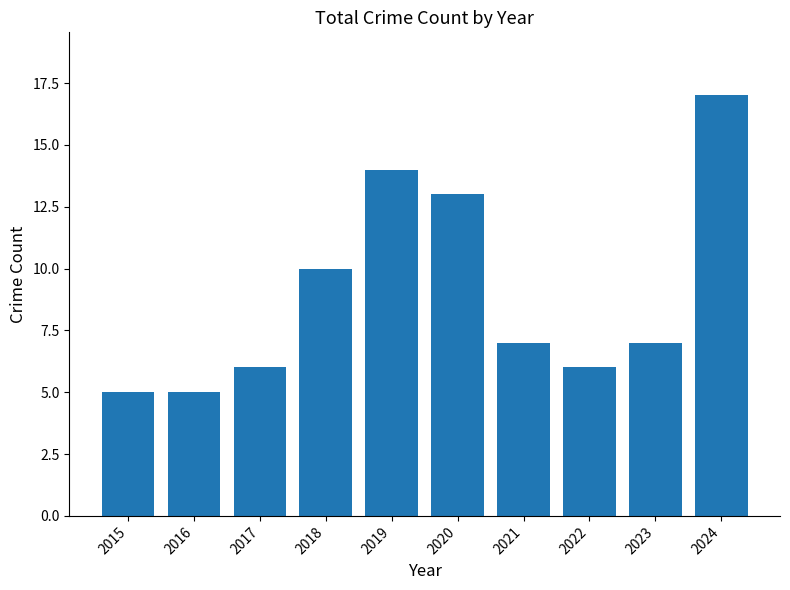

At which label does the data first exceed 7?

2018